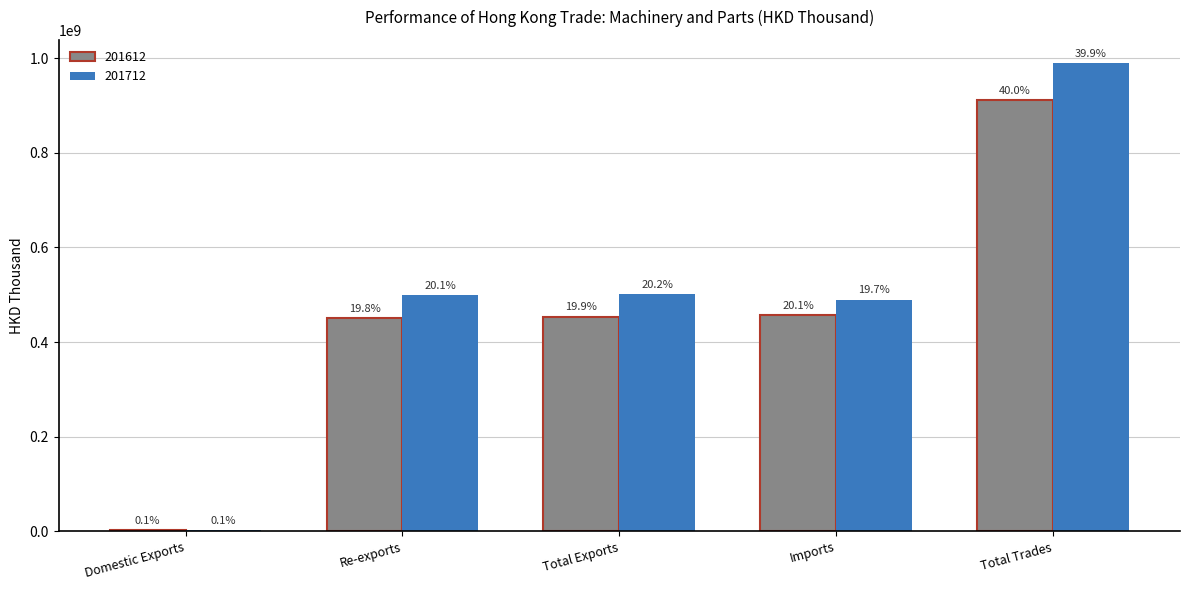

Are the bars grouped side by side (vs. stacked)?

Yes